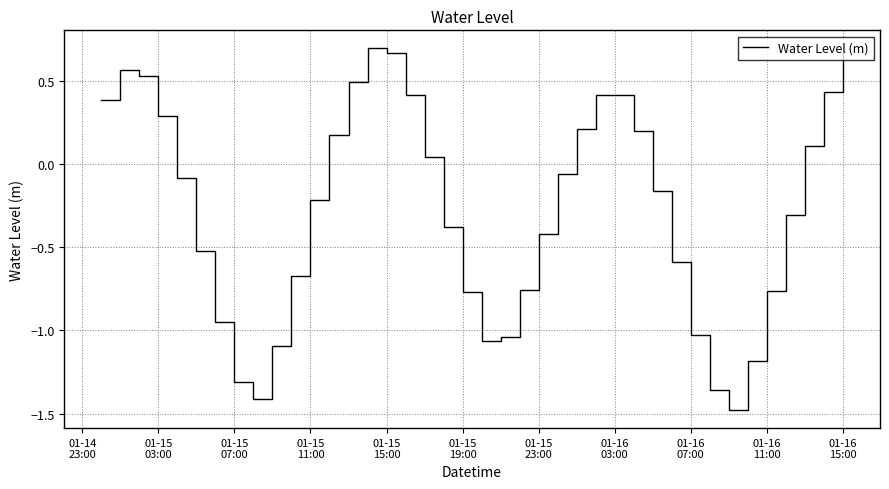

What is the minimum value shown in the chart?

-1.5